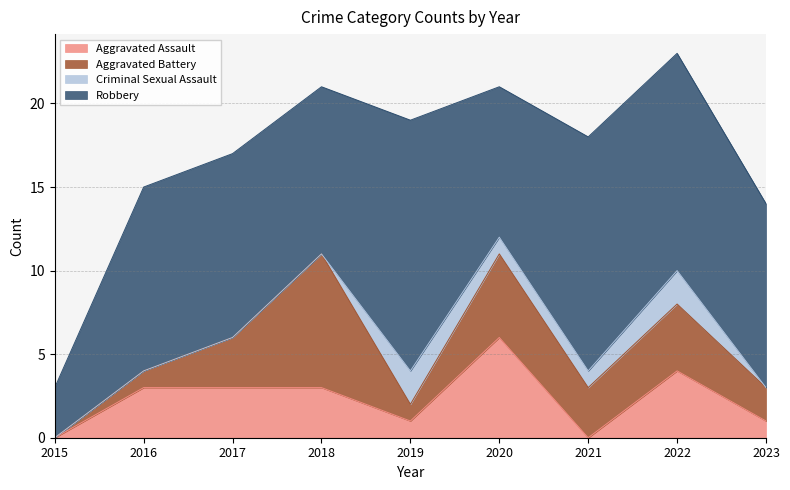

List the series in order of their peak value, lowest first.

Criminal Sexual Assault, Aggravated Assault, Aggravated Battery, Robbery